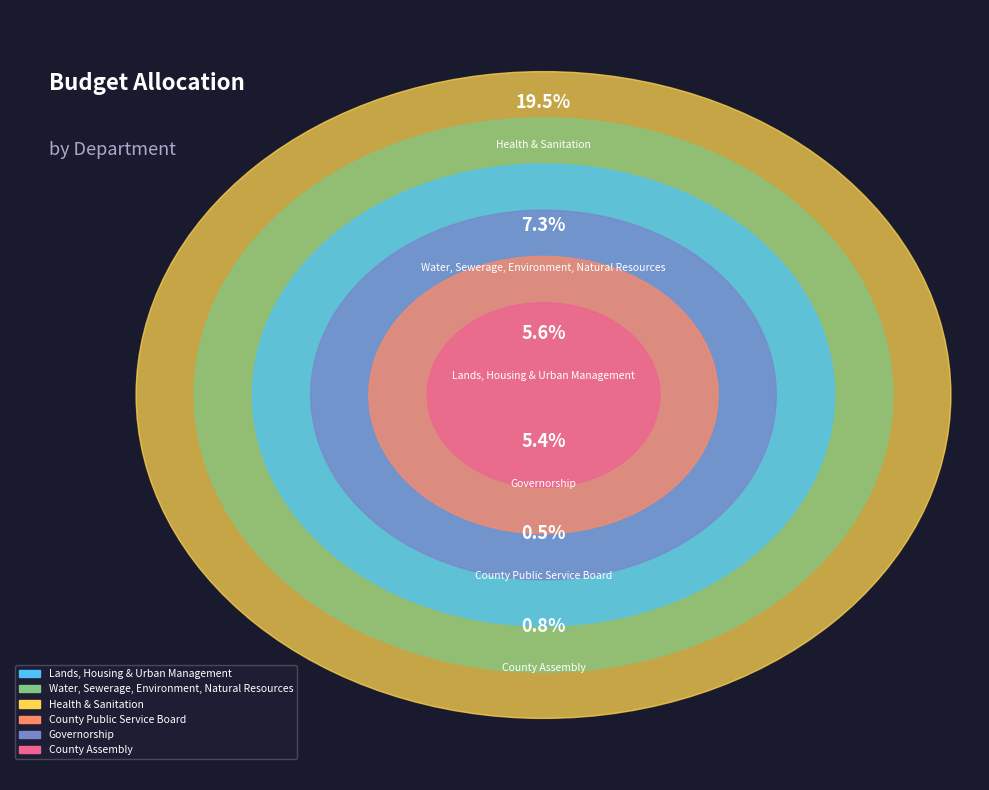

To the nearest percent, what percentage of the pie is Governorship?

14%